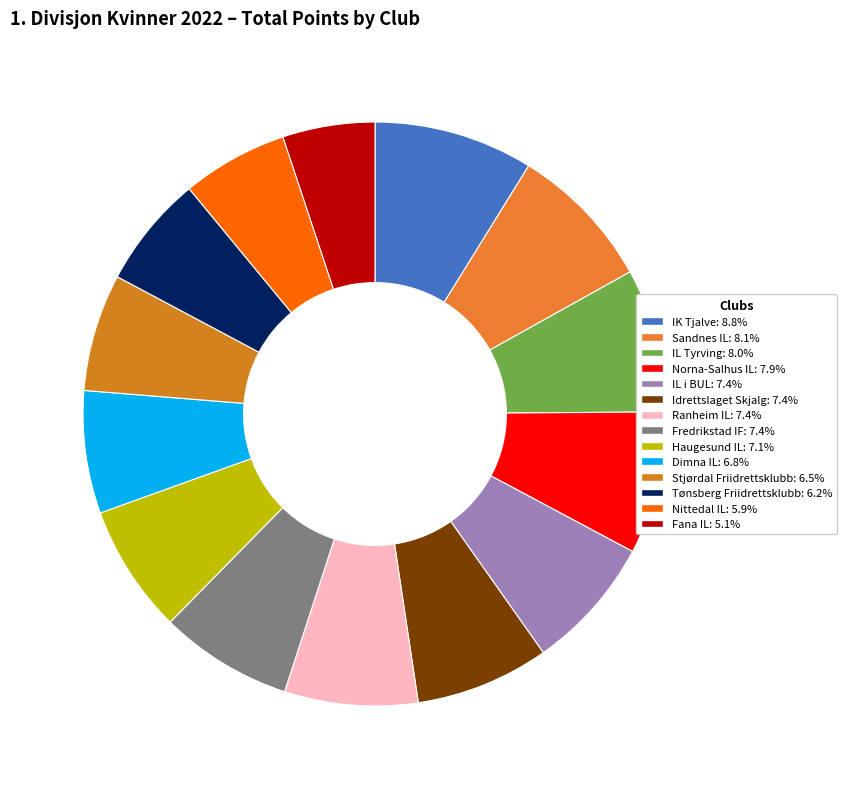

To the nearest percent, what percentage of the pie is Sandnes IL?

8%